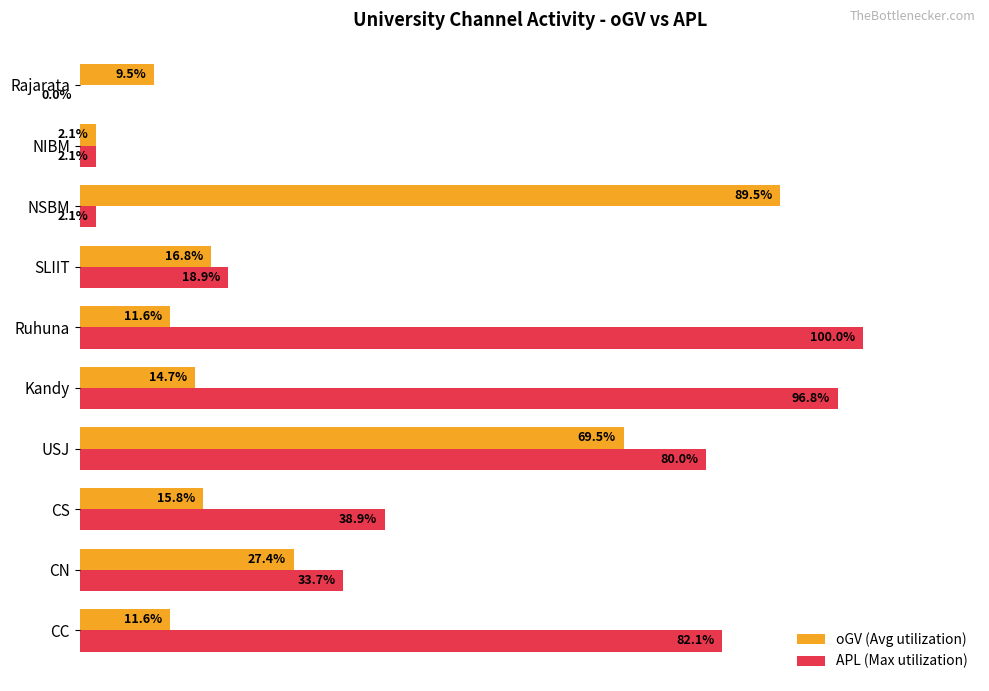

At which label is APL (Max utilization) closest to 50?

CS